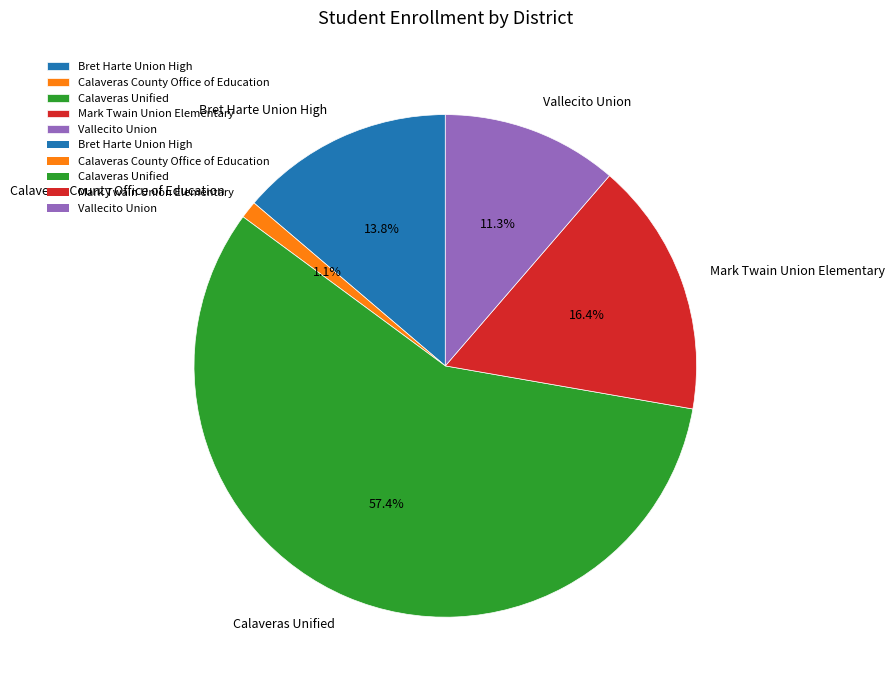

How many slices are in this pie chart?

5